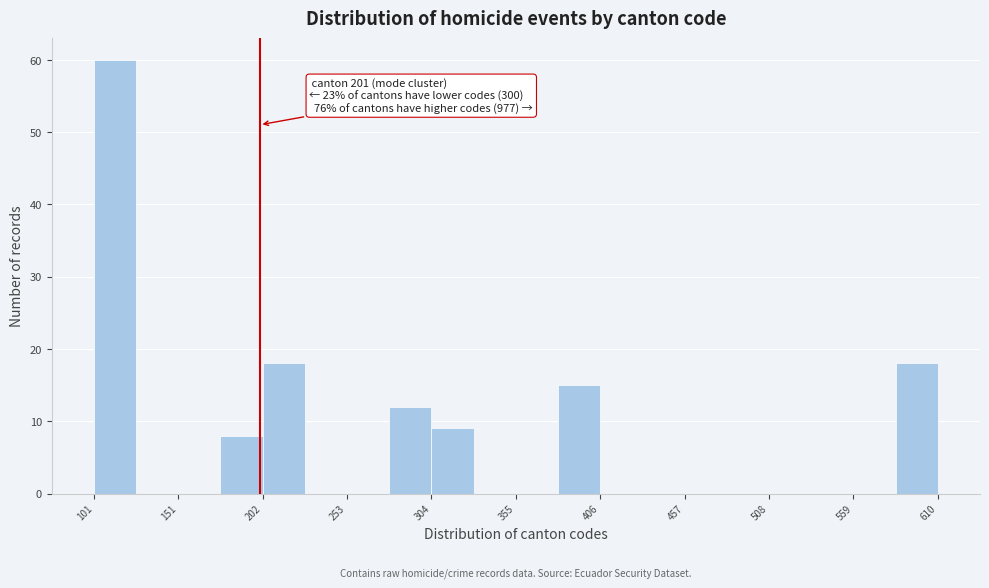

Read against the x-axis, roughly where is the centre of the tallest bar?

110